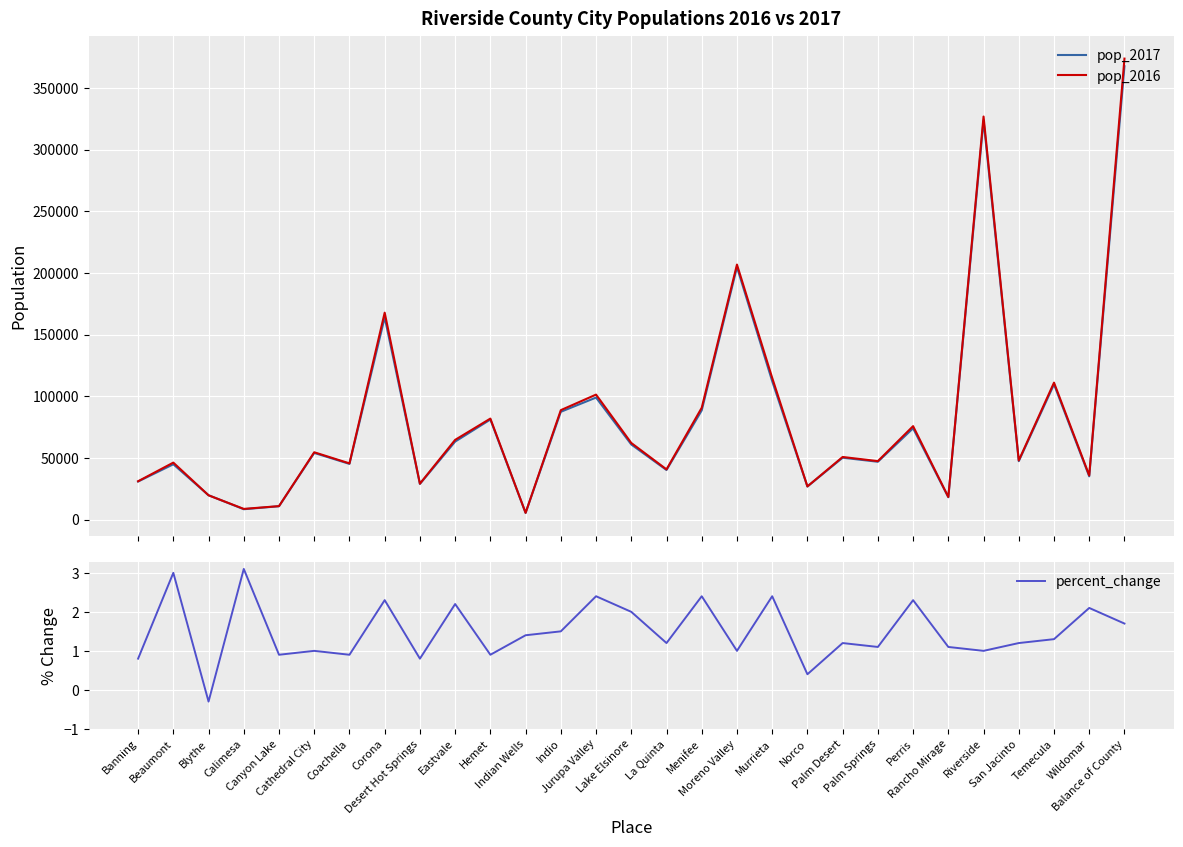

What is the label of the 4th point from the right?

San Jacinto